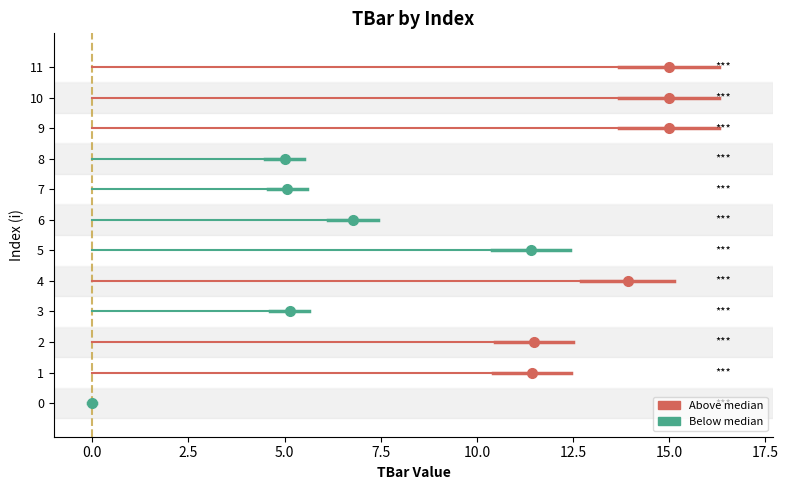

Reading left to right, transcribe all the data shown in this chart.

0.0	11.4	11.5	5.1	13.9	11.4	6.8	5.1	5.0	15.0	15.0	15.0